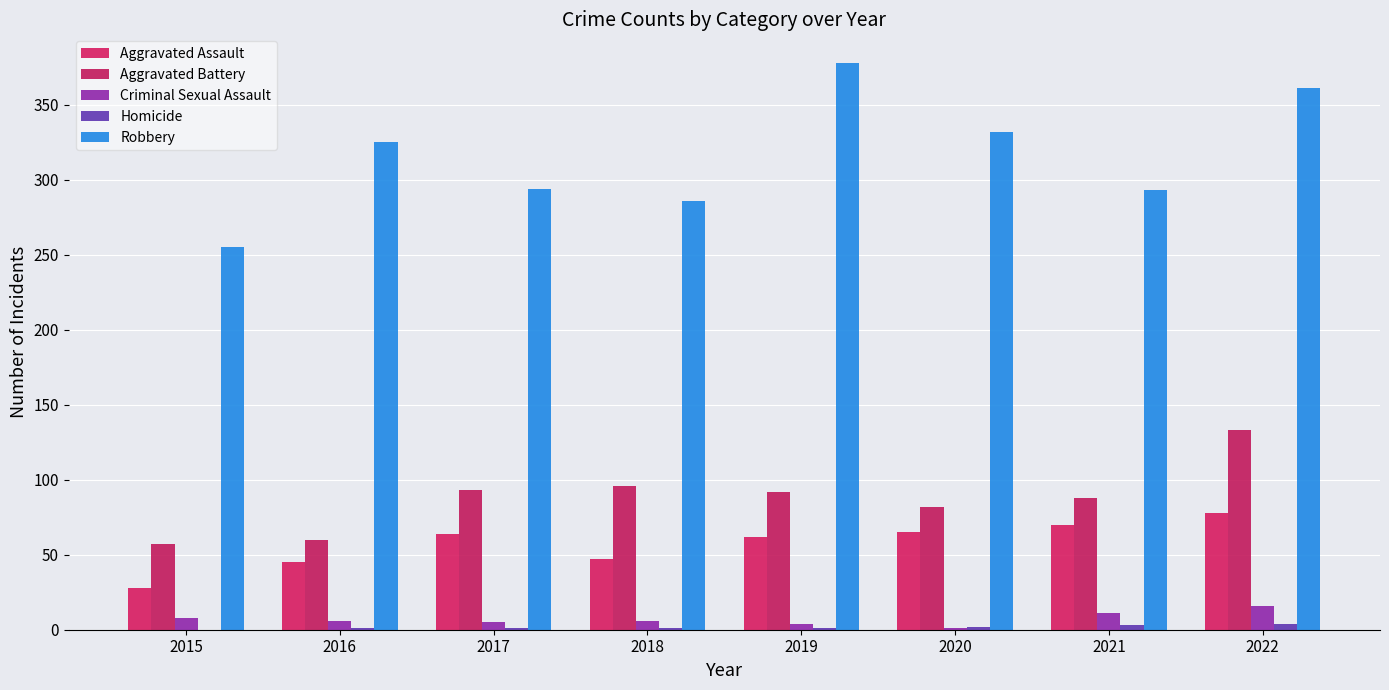

What is the difference between the Criminal Sexual Assault values at 2017 and 2018?

1